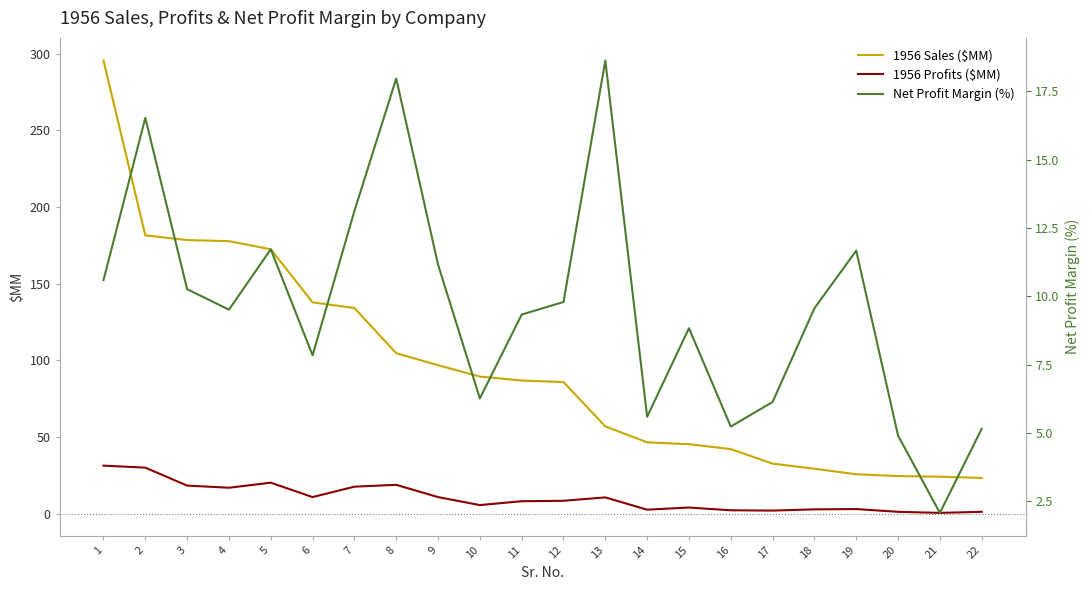

At which label is Net Profit Margin (%) closest to 10?

12